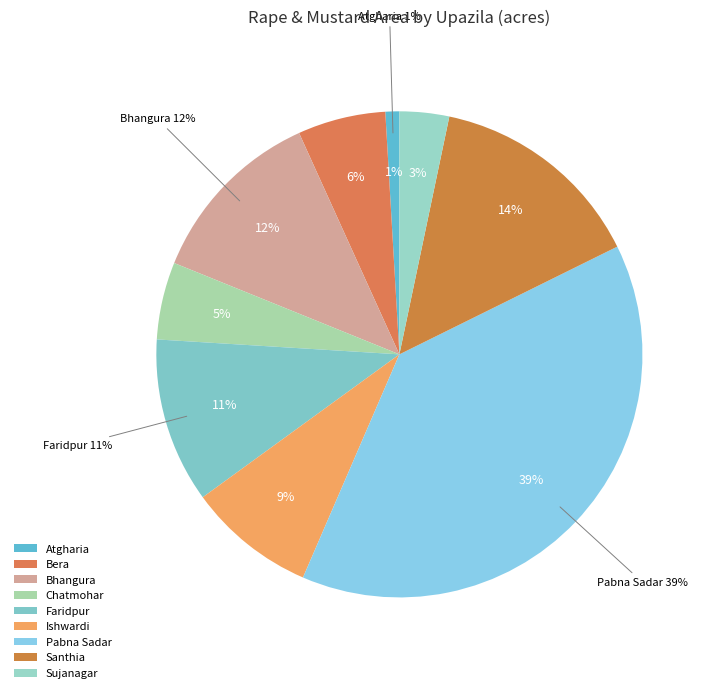

How many slices are in this pie chart?

9